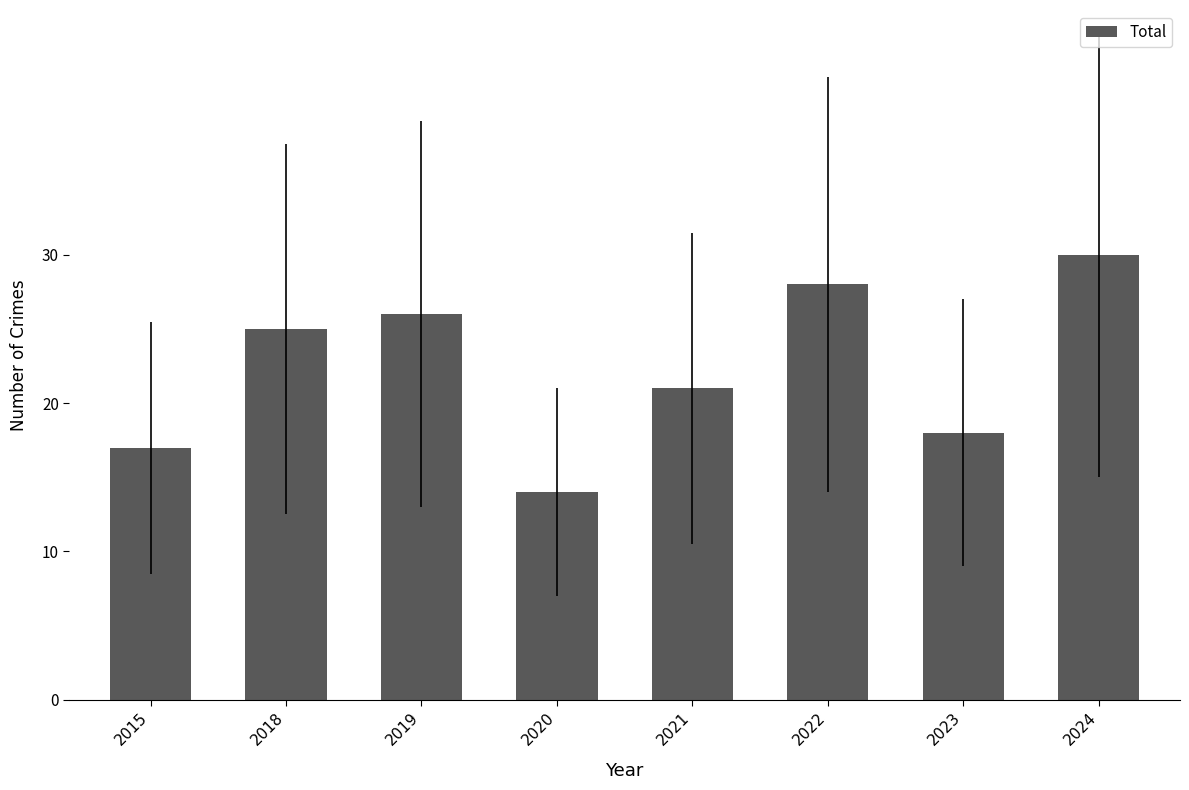

What is the value of the 6th bar from the left?

28